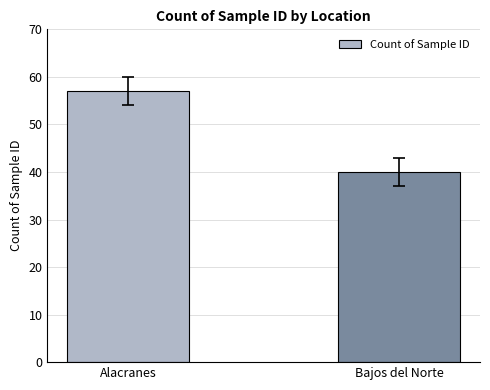

At which category does the chart reach its minimum across all series?

Bajos del Norte